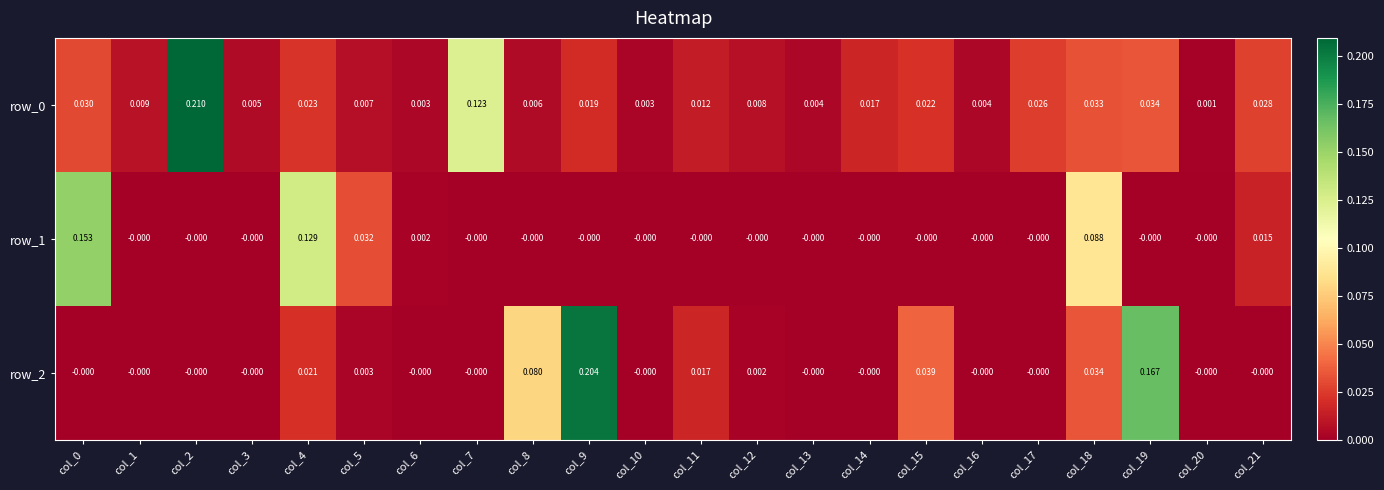

Is the value of row_0 at col_0 greater than the value of row_1 at col_6?

Yes